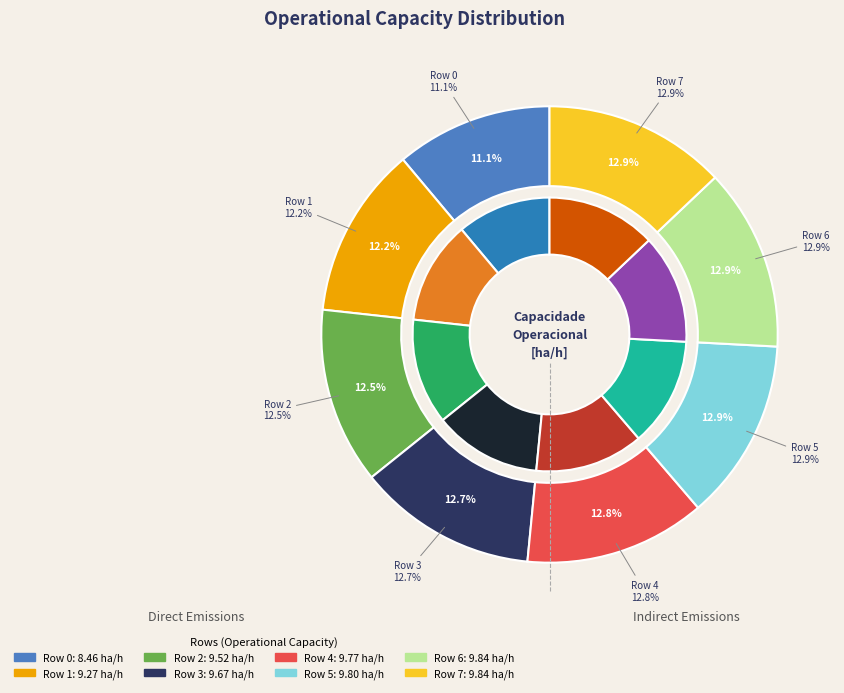

Is it true that Row 6 is 13% of the pie?

True